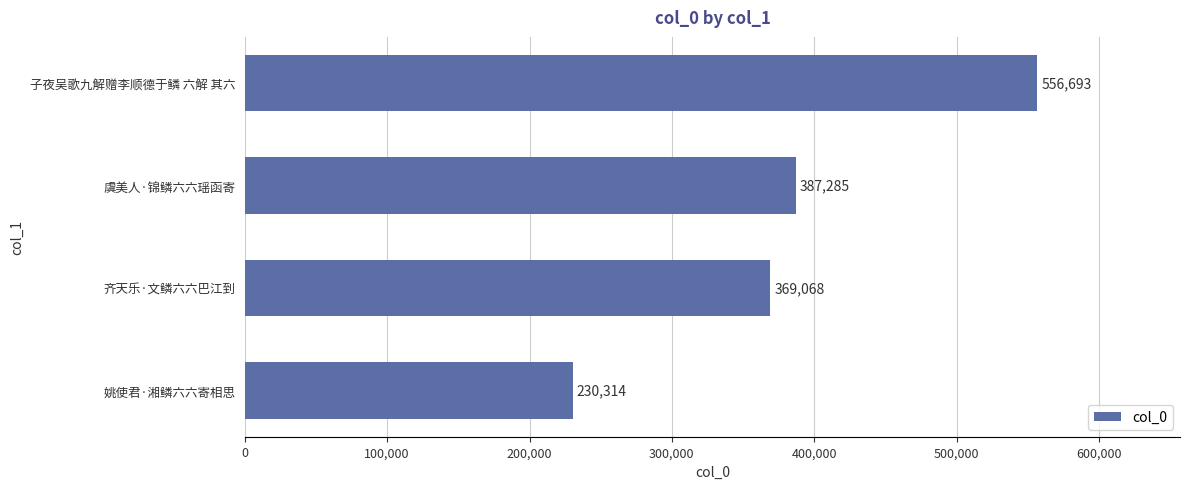

Reading bottom to top, what are all the values shown in this chart?

姚使君·湘鳞六六寄相思=230314	齐天乐·文鳞六六巴江到=369068	虞美人·锦鳞六六瑶函寄=387285	子夜吴歌九解赠李顺德于鳞 六解 其六=556693